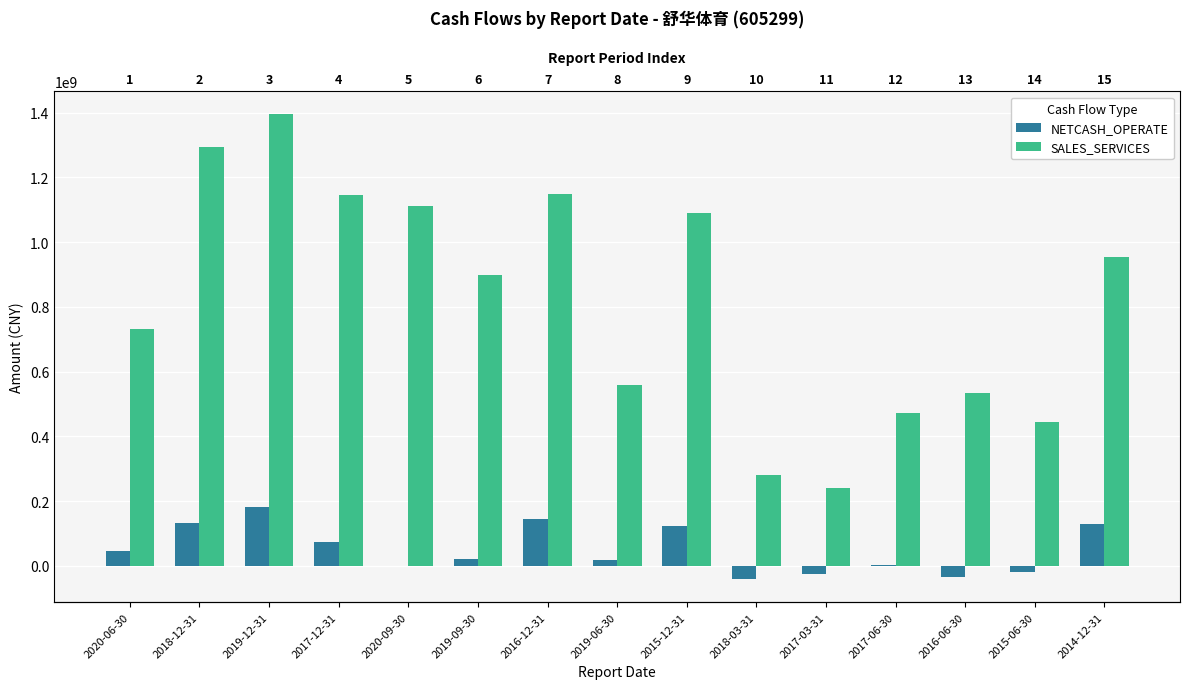

Which series changed the most between 2019-09-30 and 2019-06-30?

SALES_SERVICES